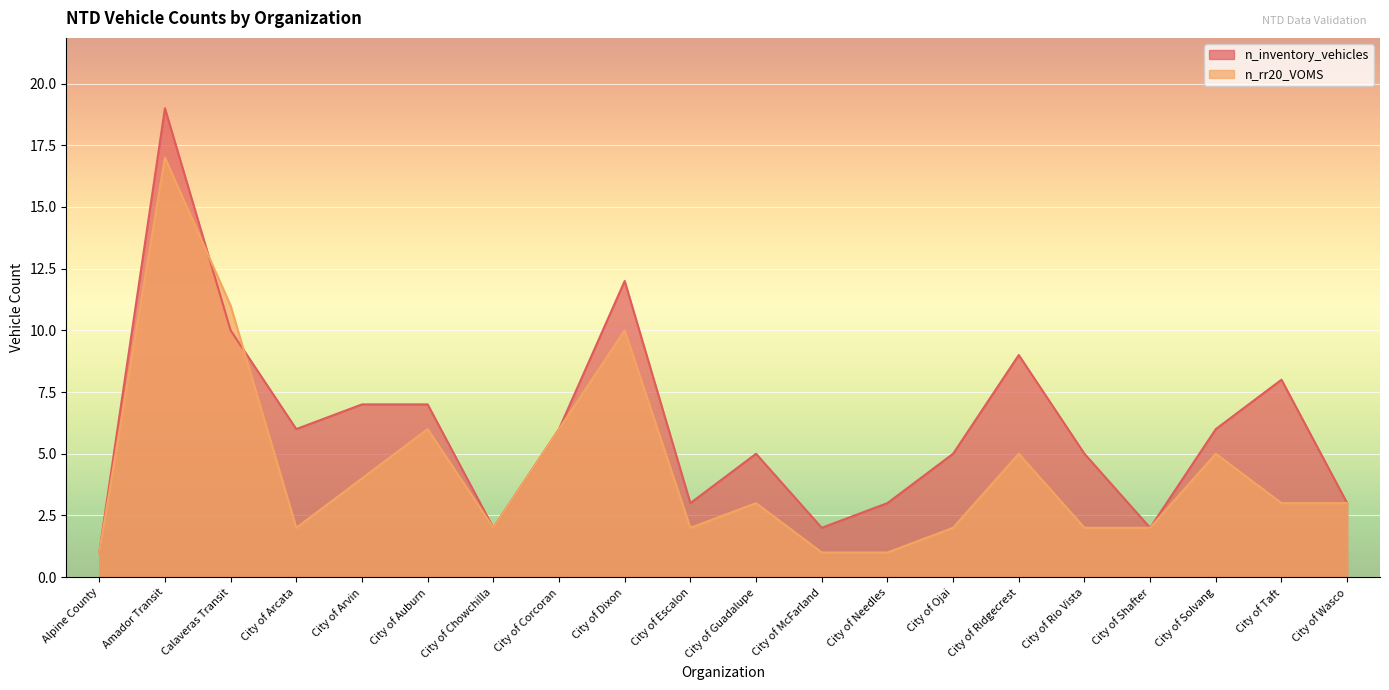

What is the smallest value displayed?

1